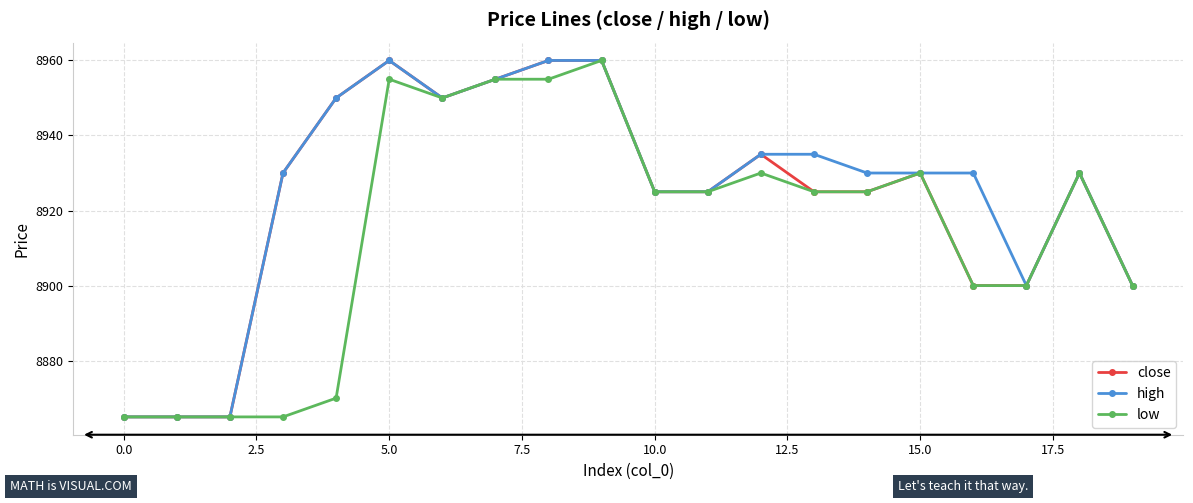

Count the number of categories in the chart.

20